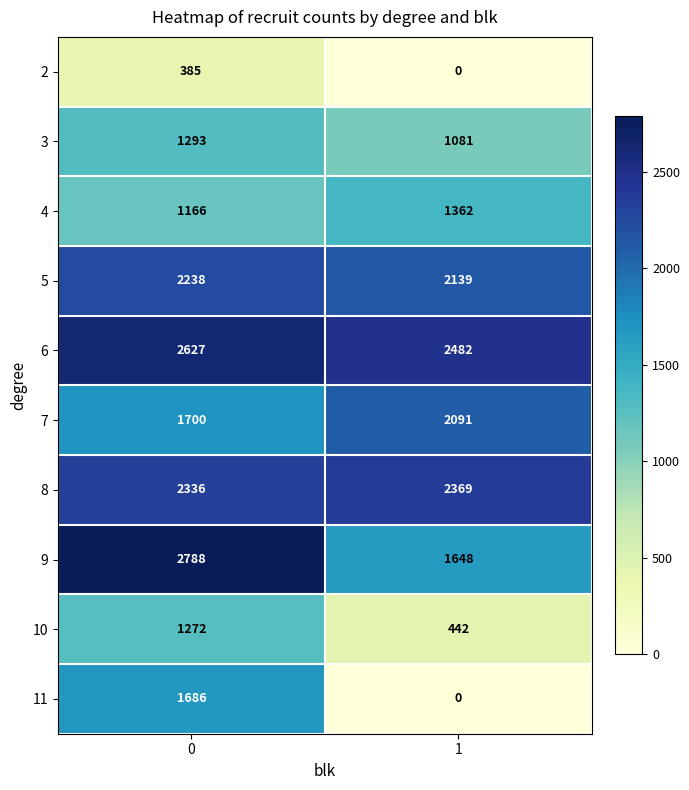

At how many categories does at least one series exceed 929?

2